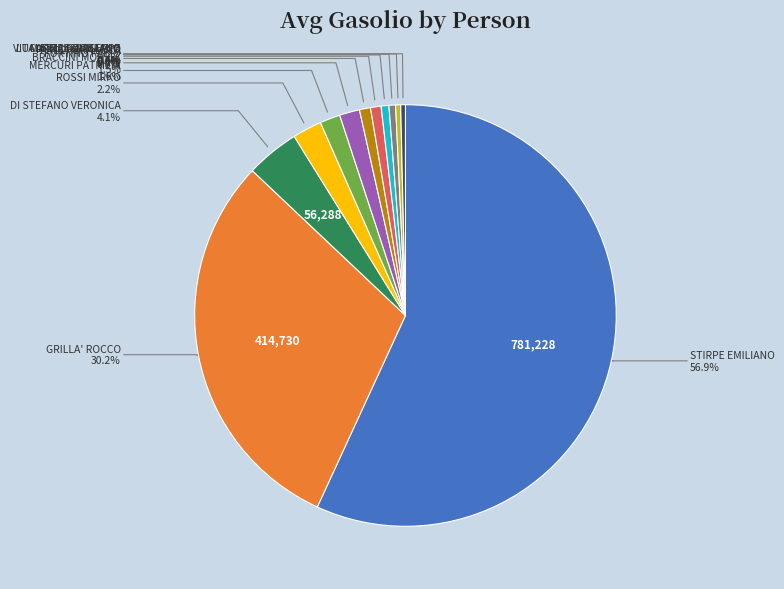

Is there a majority slice in this chart?

Yes